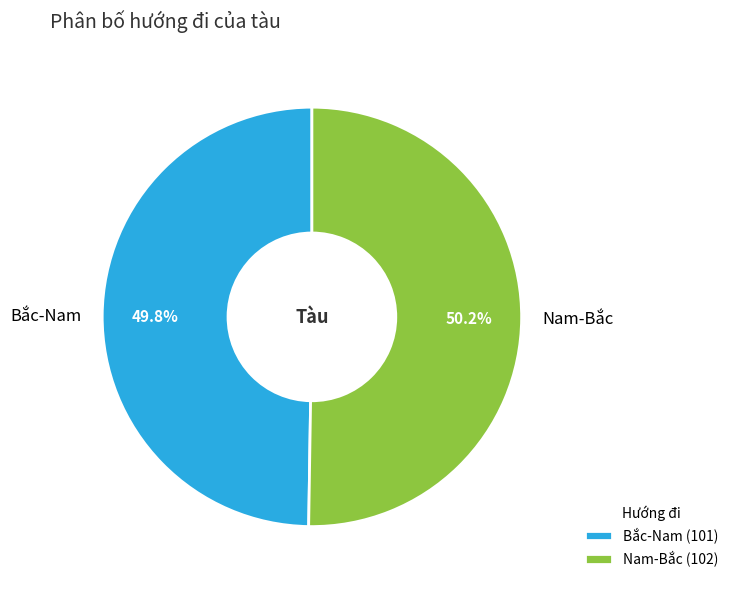

How many segments does this pie chart have?

2